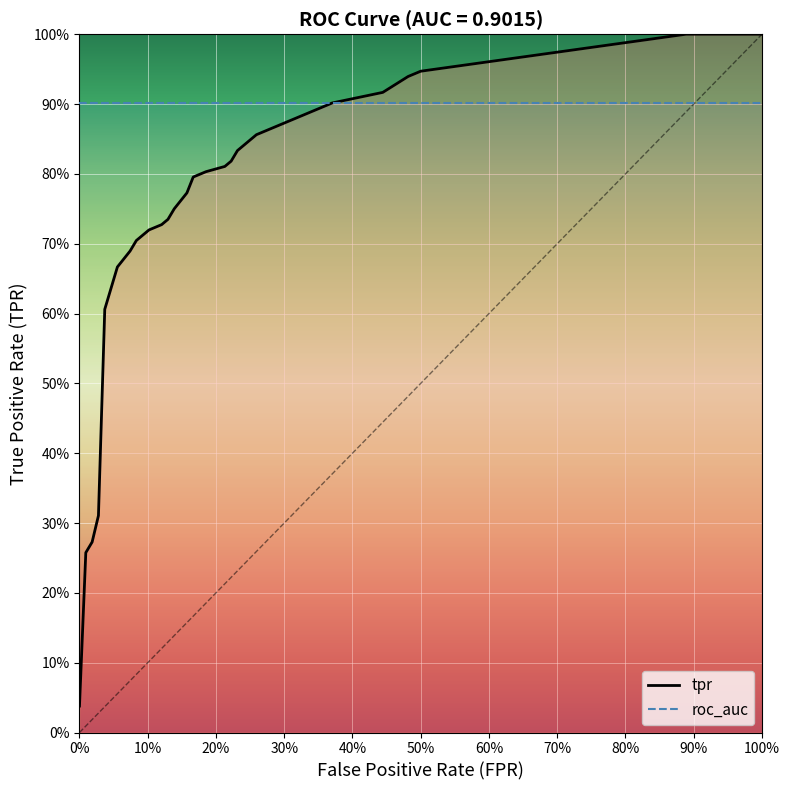

How many lines are shown in the chart?

3